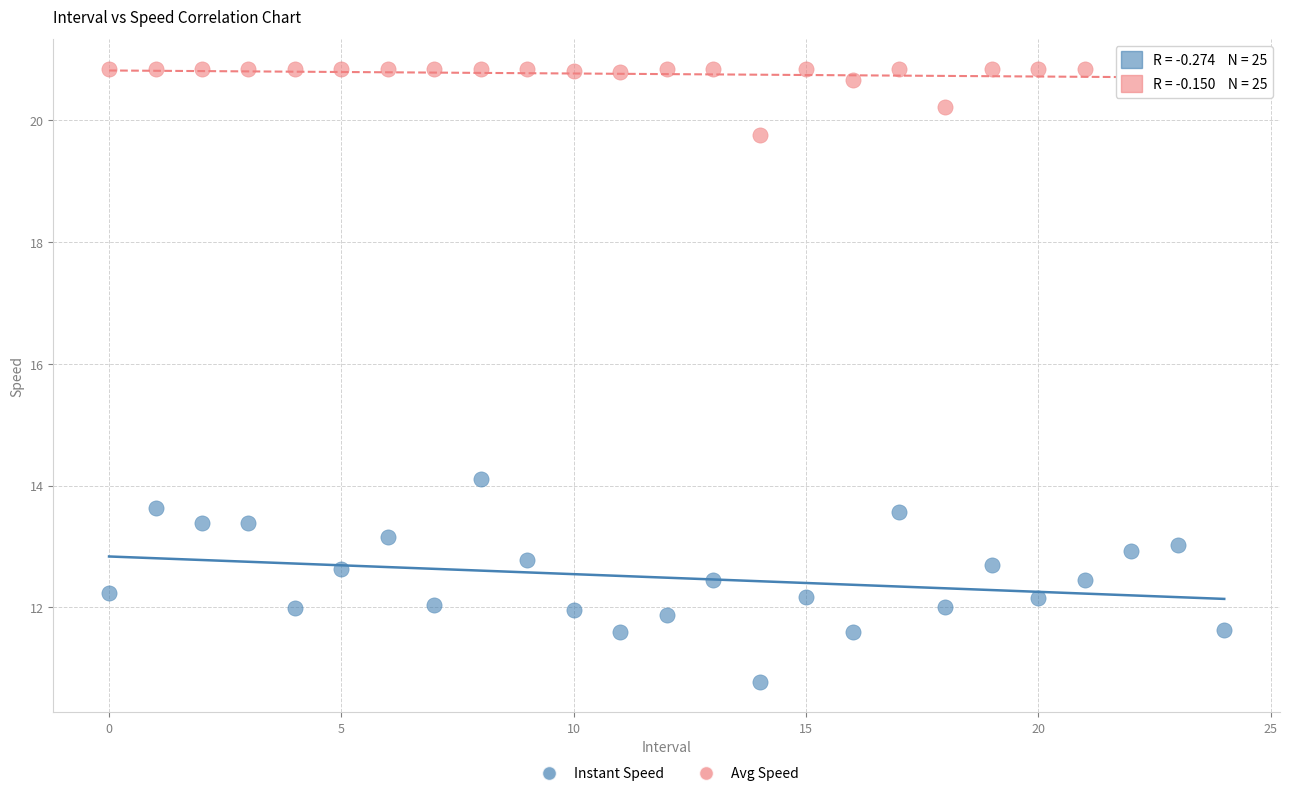

Which series contains the highest Y value?

Avg Speed